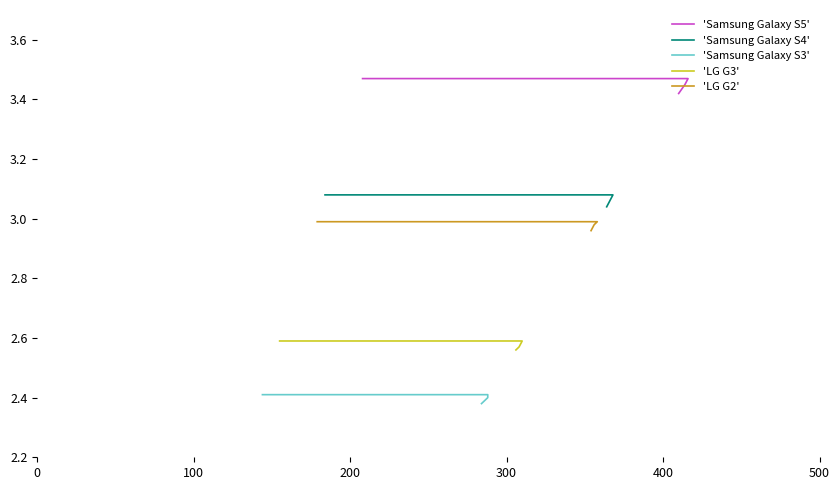

True or false: 'Samsung Galaxy S4' and 'LG G3' cross at least once.

False